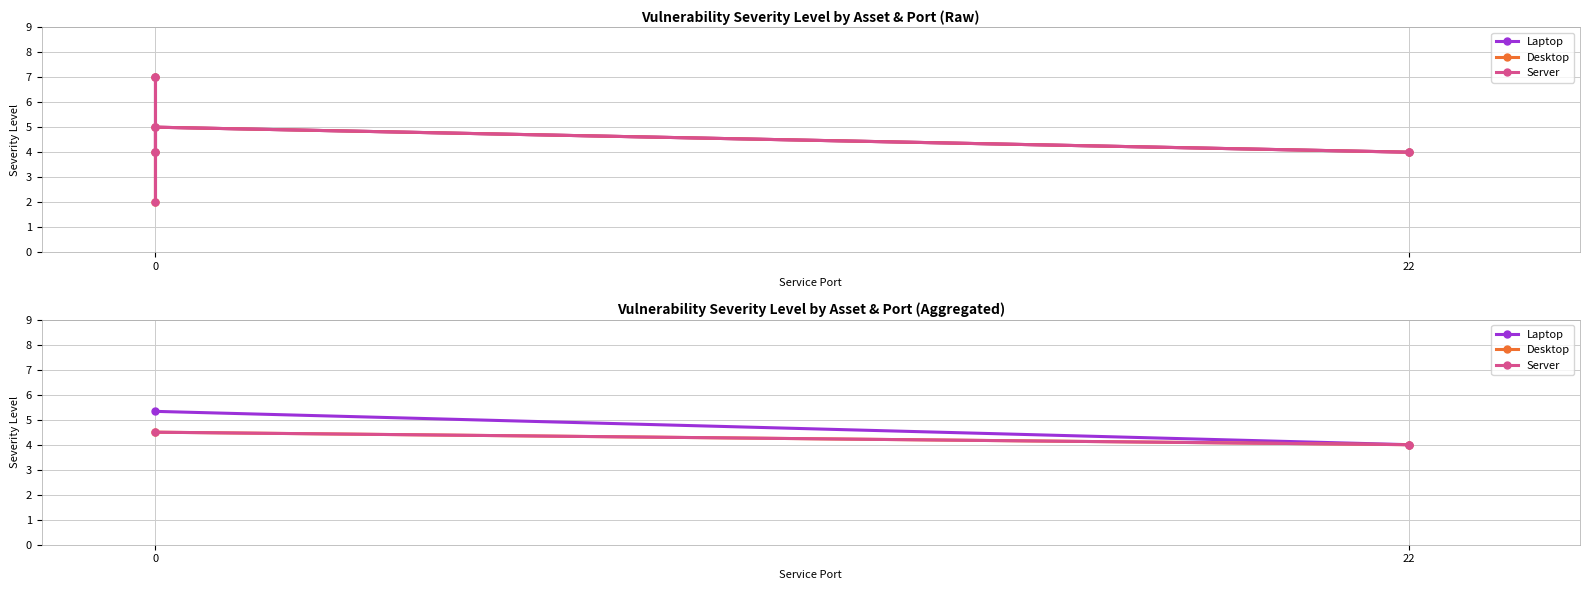

What is the sum of the Laptop values at 0 and 22?

9.3